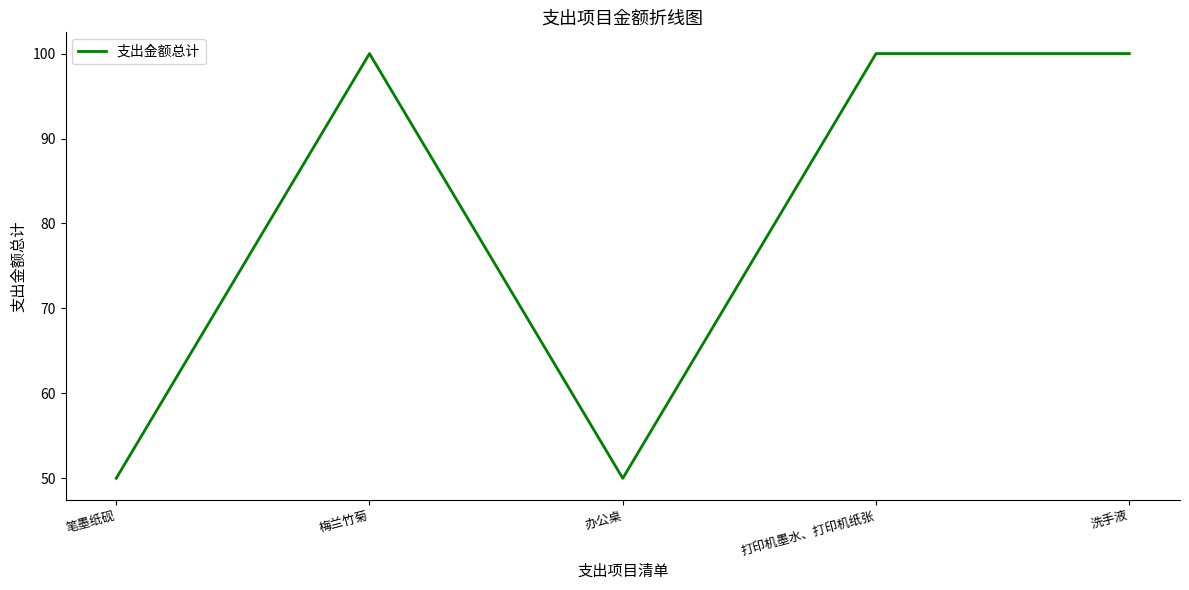

How many interior local valleys (lower than both neighbors) does the data have?

1